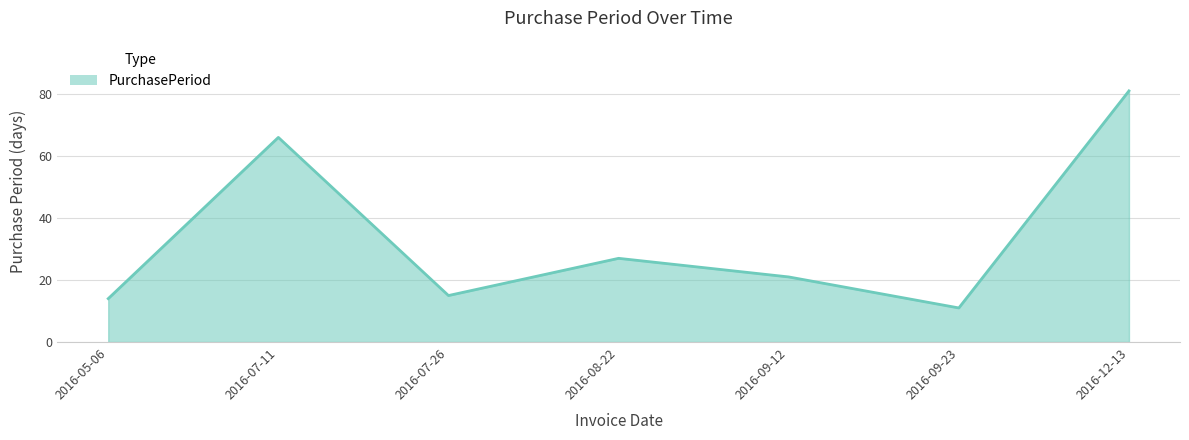

What is the sum of all values?

235